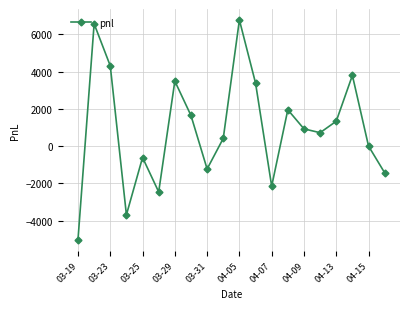

True or false: there are more than 0 points higher than both neighbors.

True